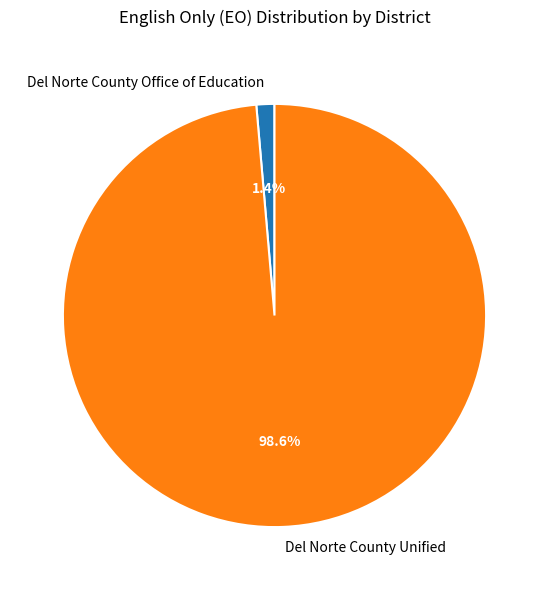

Which category has the smallest portion of the pie?

Del Norte County Office of Education